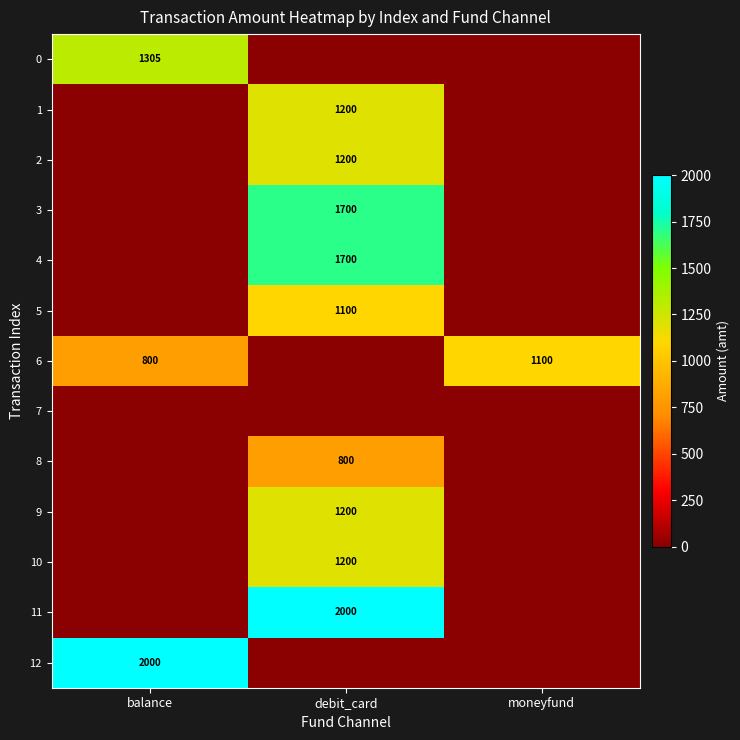

Is it true that 8 equals 1418 at debit_card?

False